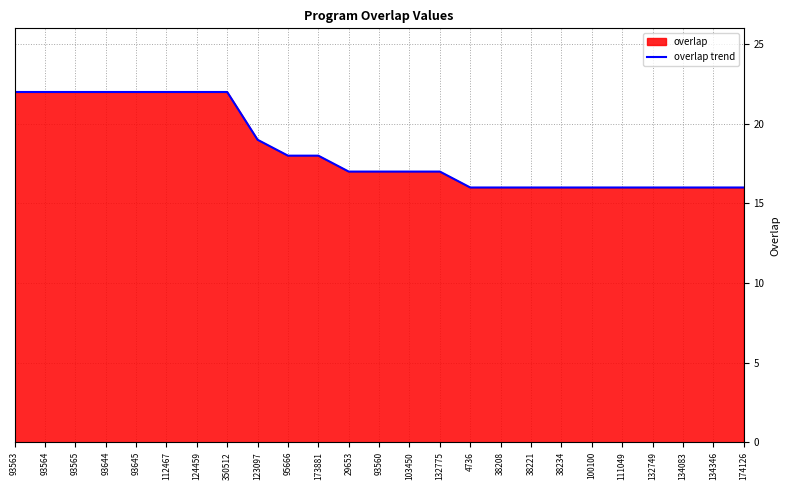

The value at 134083 is 28. True or false?

False